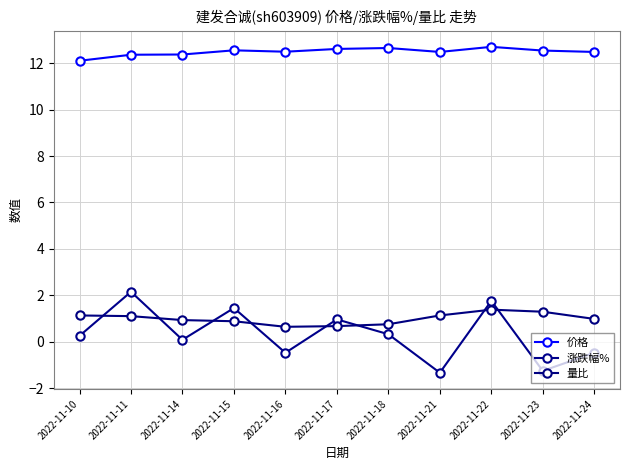

Is it true that 价格 equals 7.2 at 2022-11-22?

False